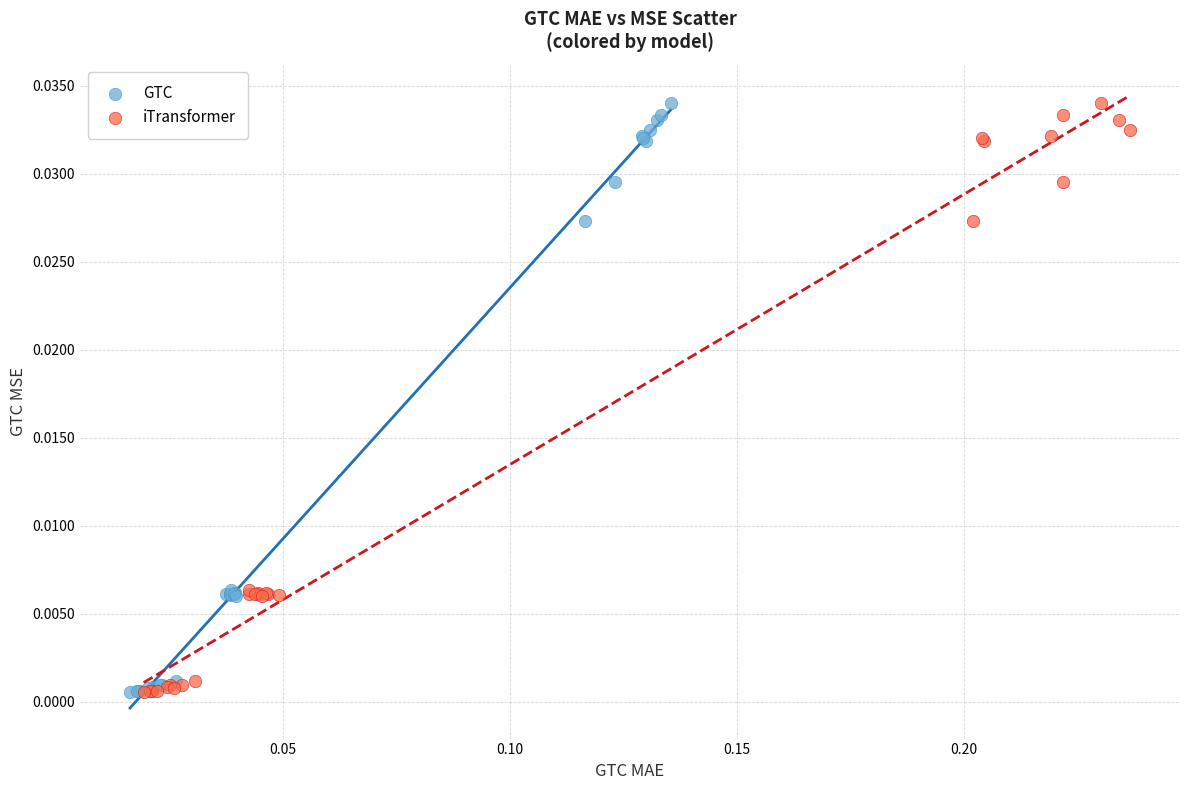

What are all the series names shown in the legend?

GTC, iTransformer